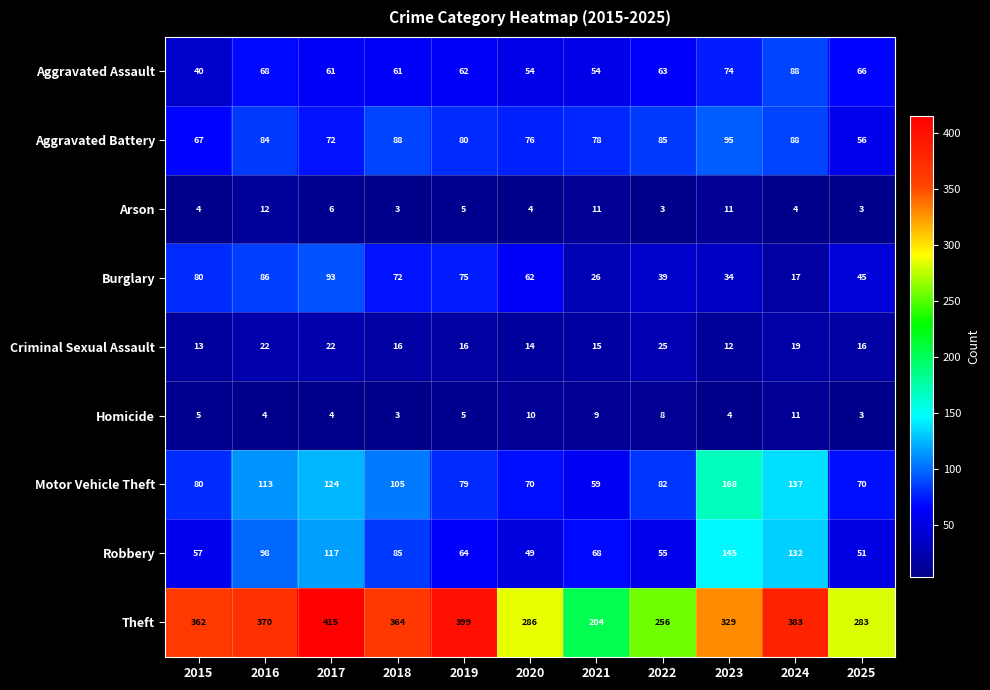

What is the total value across all series at 2016?

857